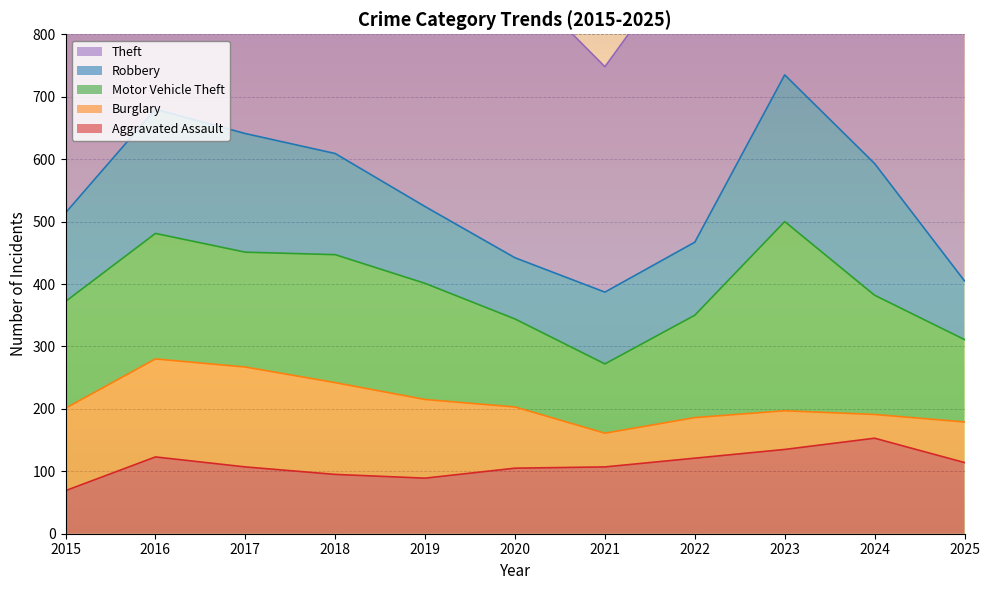

Is the value of Aggravated Assault at 2023 greater than the value of Burglary at 2017?

No